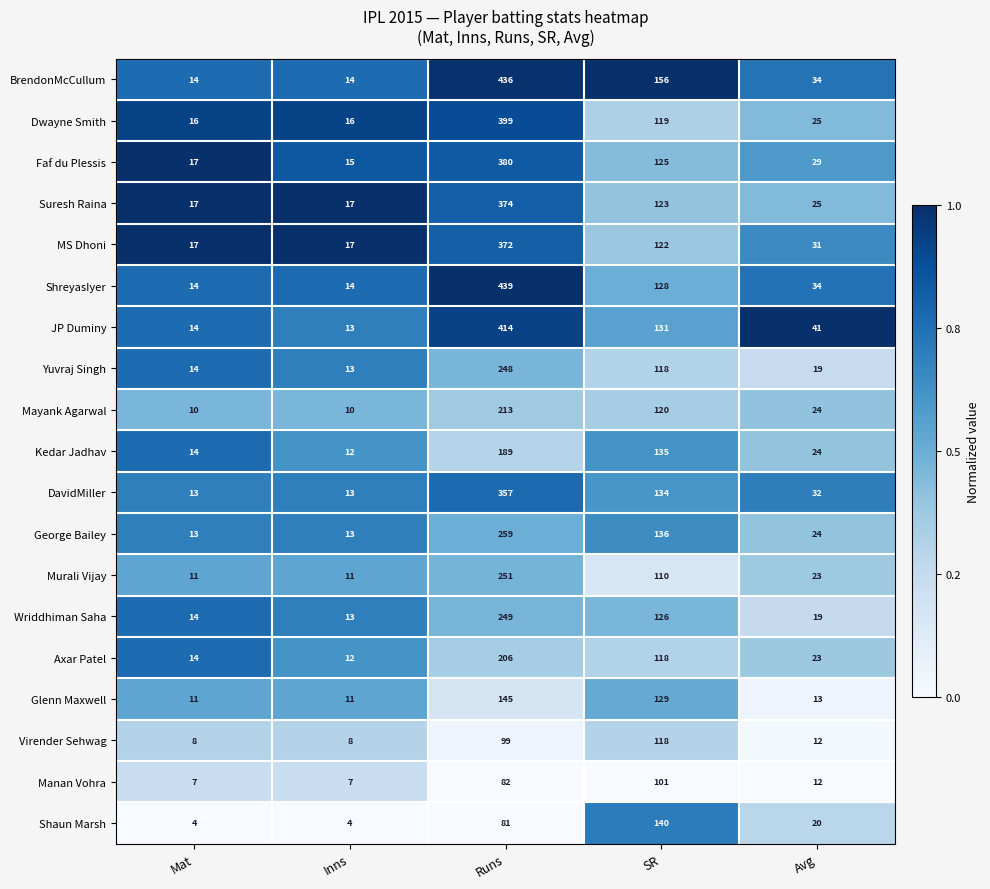

Where is Mayank Agarwal nearest to the value 111?

SR